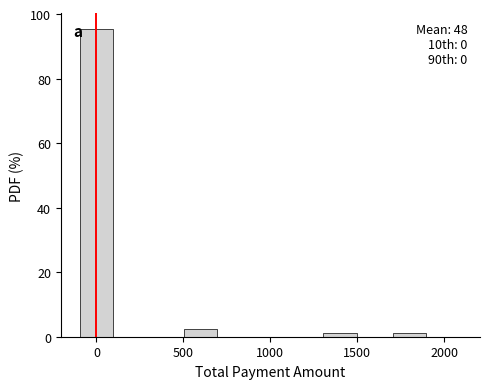

Which range on the x-axis has the tallest bar?

-100 to 100